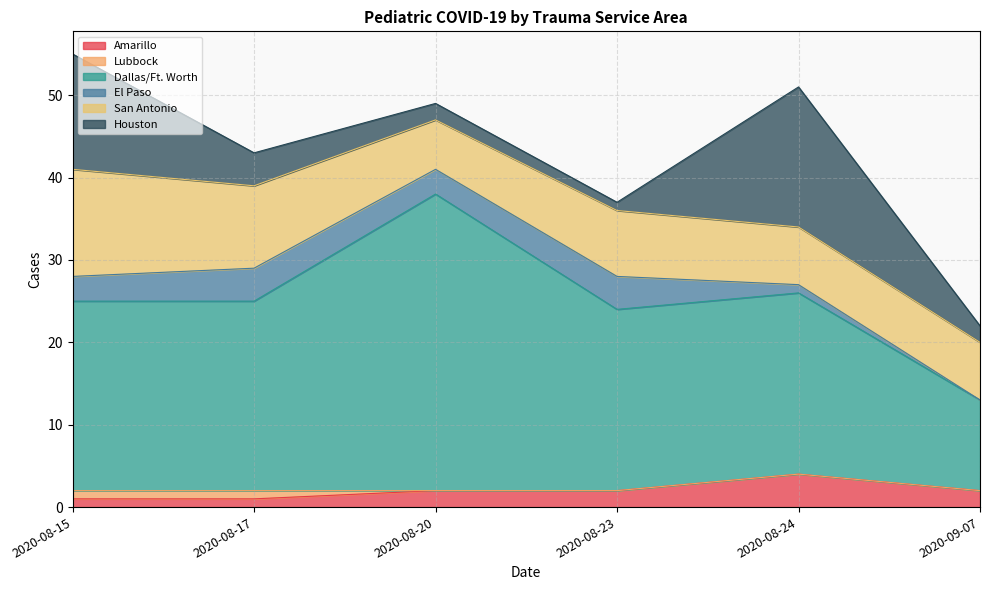

What is the label of the 4th point from the right?

2020-08-20